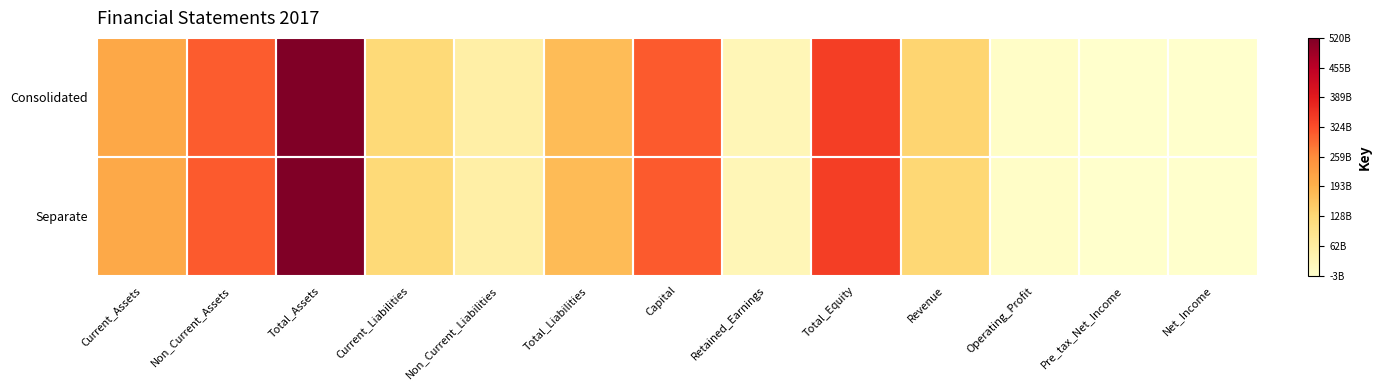

Reading left to right, extract all data points from this chart.

Consolidated: Current_Assets=211106672431	Non_Current_Assets=308512802045	Total_Assets=519619474476	Current_Liabilities=124290302673	Non_Current_Liabilities=52355339110	Total_Liabilities=176645641783	Capital=309705337009	Retained_Earnings=28440661351	Total_Equity=342973832693	Revenue=135860255627	Operating_Profit=4519437500	Pre_tax_Net_Income=-3128029948	Net_Income=-2876820288
Separate: Current_Assets=208718979611	Non_Current_Assets=311447444563	Total_Assets=520166424174	Current_Liabilities=124811643872	Non_Current_Liabilities=52335314110	Total_Liabilities=177146957982	Capital=309705337009	Retained_Earnings=28424329124	Total_Equity=343019466192	Revenue=129529518127	Operating_Profit=4647719188	Pre_tax_Net_Income=-3002870124	Net_Income=-2741384541